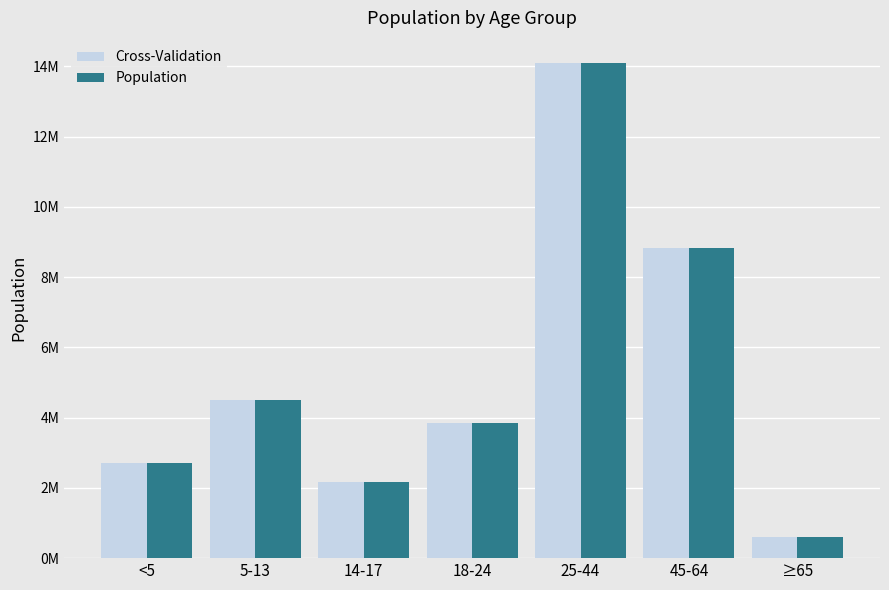

What is the approximate value of Cross-Validation at 45-64?

8819342